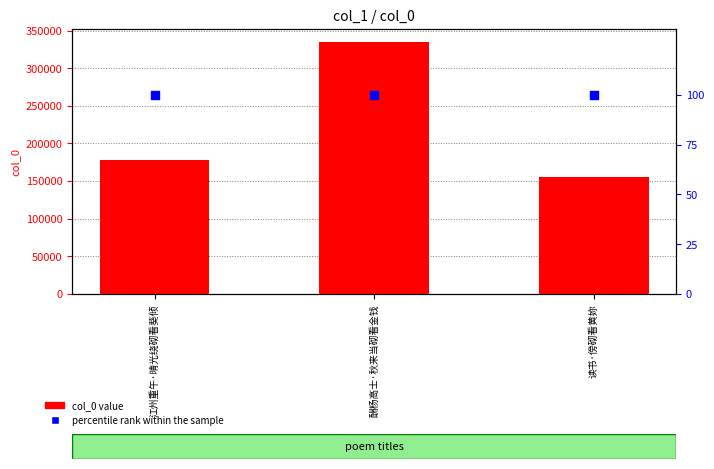

At which category is the sum across all series the highest?

酬杨高士·秋来当砌看金钱